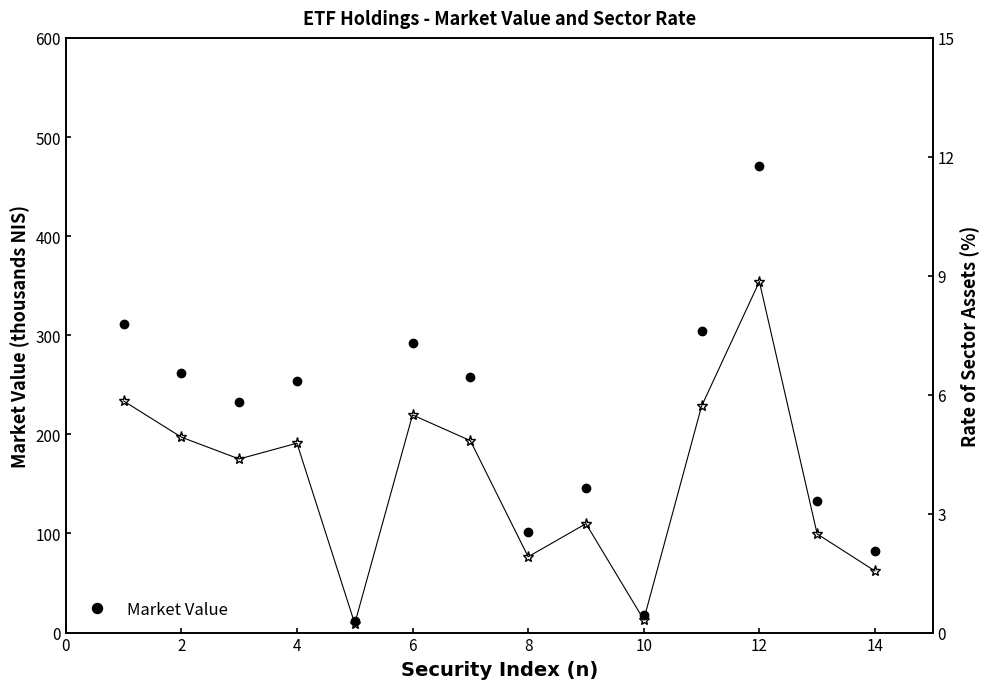

How many data points does each series have?

14